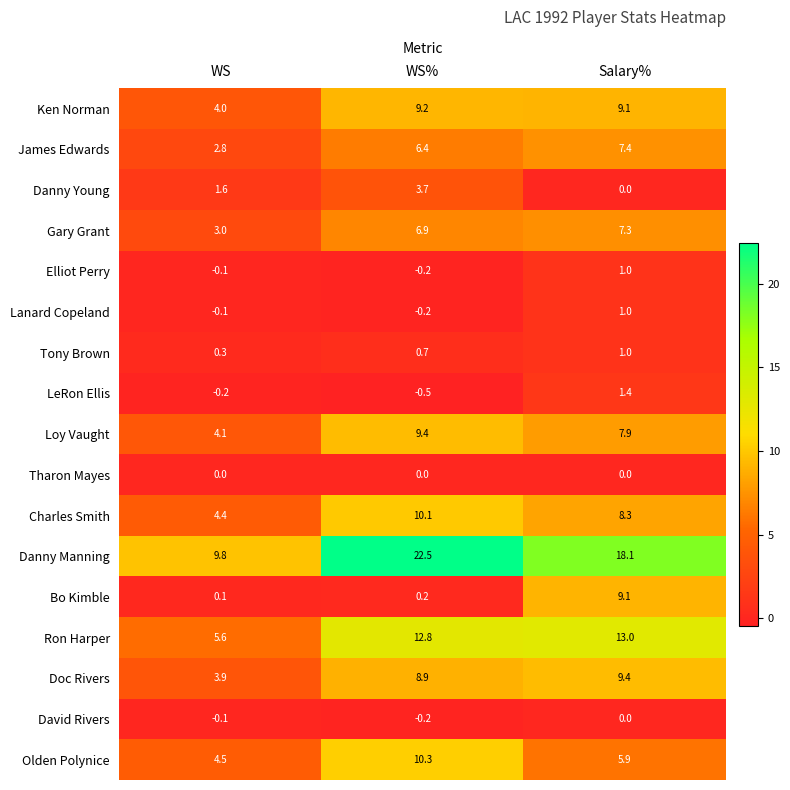

Rank the categories by Loy Vaught value from highest to lowest.

WS%, Salary%, WS